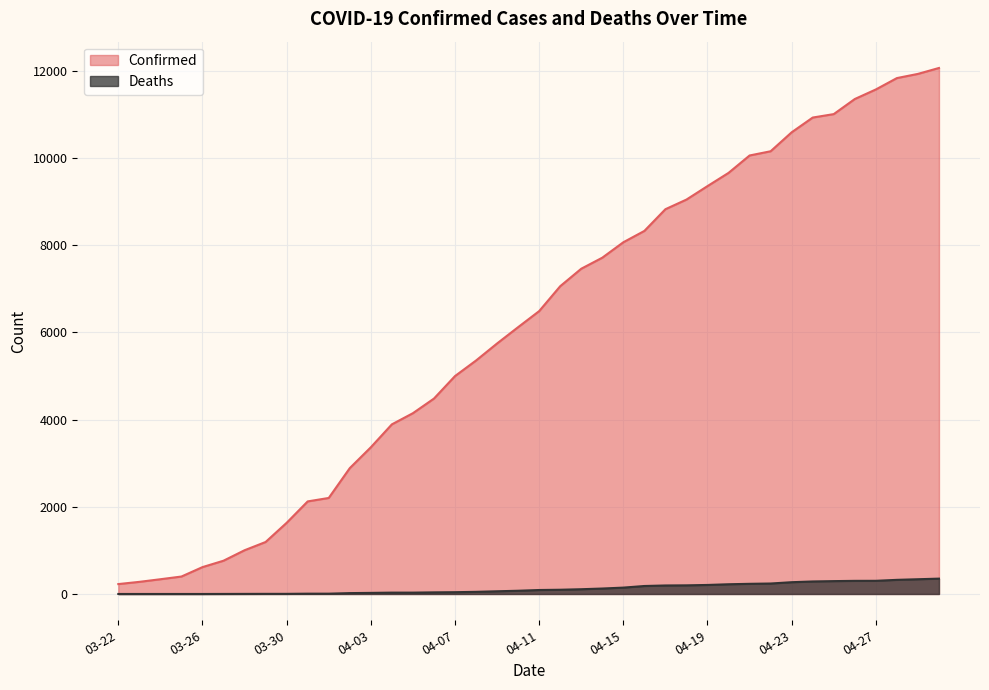

Reading left to right, list all the values displayed in this chart.

Confirmed: 227	278	338	400	616	763	1003	1192	1632	2123	2202	2886	3364	3890	4146	4481	4997	5354	5745	6119	6487	7058	7459	7712	8066	8326	8824	9045	9354	9657	10056	10153	10588	10926	11005	11351	11570	11831	11927	12063
Deaths: 0	0	0	0	0	1	2	3	3	7	7	20	25	31	31	37	41	49	62	74	91	97	109	125	146	183	195	198	207	223	233	240	270	287	295	301	302	324	338	352